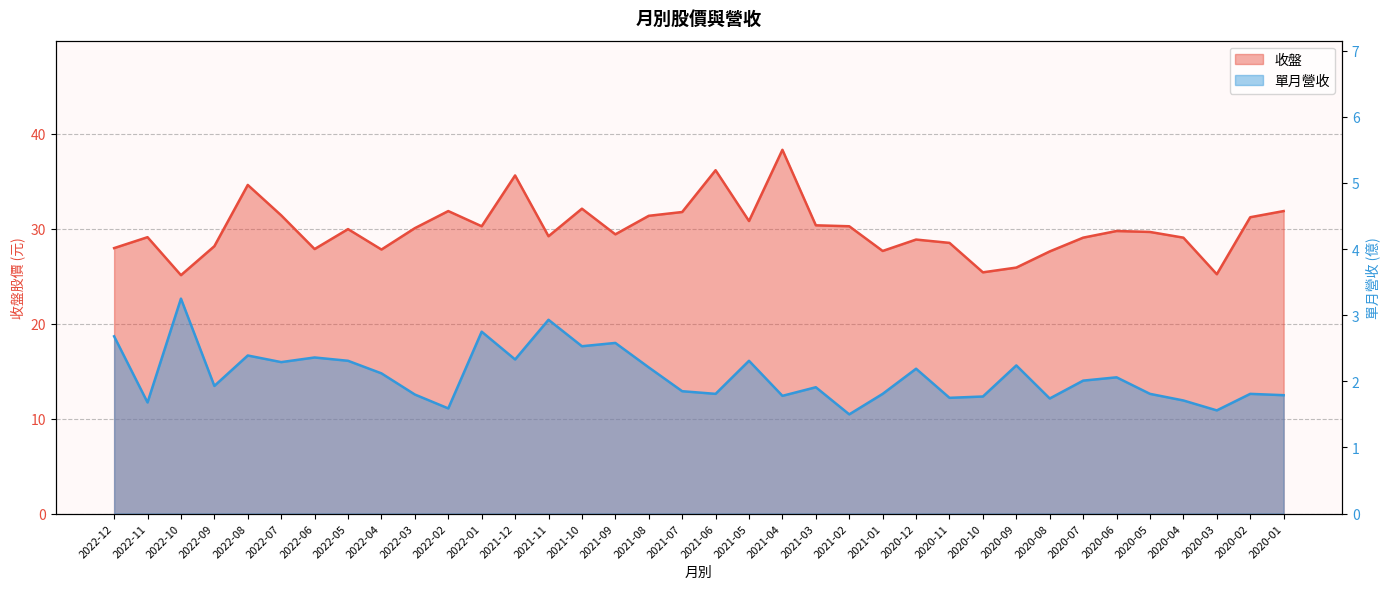

Reading right to left, extract all data points from this chart.

收盤: 2020-01=31.9	2020-02=31.2	2020-03=25.2	2020-04=29.1	2020-05=29.6	2020-06=29.8	2020-07=29.1	2020-08=27.6	2020-09=25.9	2020-10=25.4	2020-11=28.5	2020-12=28.9	2021-01=27.6	2021-02=30.2	2021-03=30.4	2021-04=38.3	2021-05=30.8	2021-06=36.1	2021-07=31.8	2021-08=31.4	2021-09=29.4	2021-10=32.1	2021-11=29.2	2021-12=35.6	2022-01=30.2	2022-02=31.9	2022-03=30.1	2022-04=27.8	2022-05=29.9	2022-06=27.9	2022-07=31.4	2022-08=34.6	2022-09=28.1	2022-10=25.1	2022-11=29.1	2022-12=27.9
單月營收: 2020-01=1.8	2020-02=1.8	2020-03=1.6	2020-04=1.7	2020-05=1.8	2020-06=2.1	2020-07=2.0	2020-08=1.7	2020-09=2.2	2020-10=1.8	2020-11=1.8	2020-12=2.2	2021-01=1.8	2021-02=1.5	2021-03=1.9	2021-04=1.8	2021-05=2.3	2021-06=1.8	2021-07=1.9	2021-08=2.2	2021-09=2.6	2021-10=2.5	2021-11=2.9	2021-12=2.3	2022-01=2.8	2022-02=1.6	2022-03=1.8	2022-04=2.1	2022-05=2.3	2022-06=2.4	2022-07=2.3	2022-08=2.4	2022-09=1.9	2022-10=3.2	2022-11=1.7	2022-12=2.7